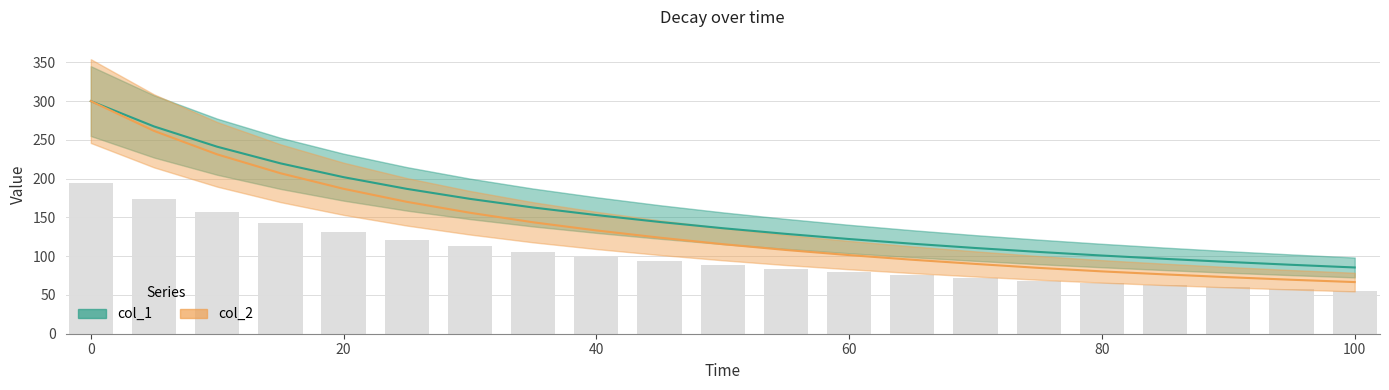

Which series has the largest range (max minus min)?

col_2